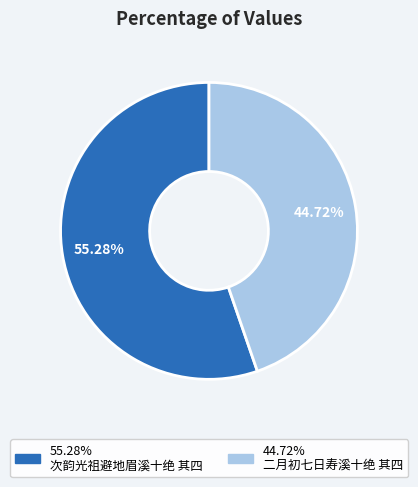

Does any single category account for the majority?

Yes